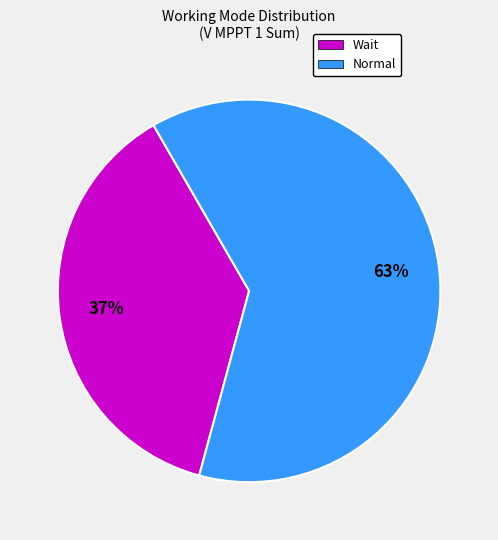

Does any single category account for the majority?

Yes